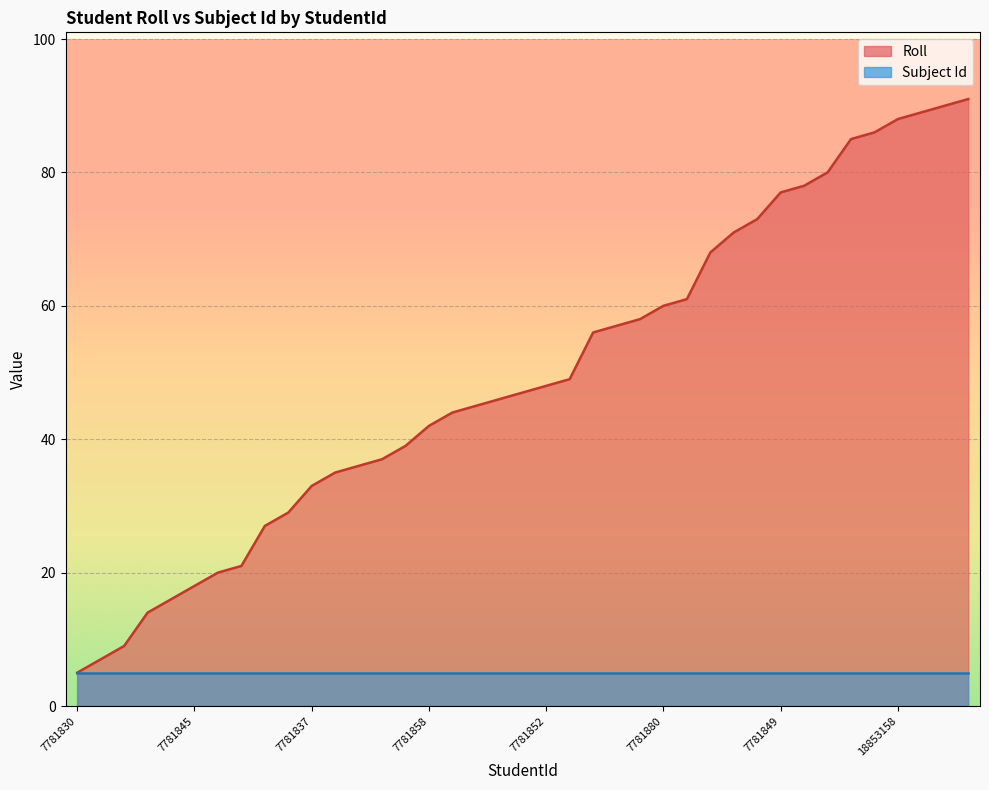

At which label is the value closest to 48?

7781852